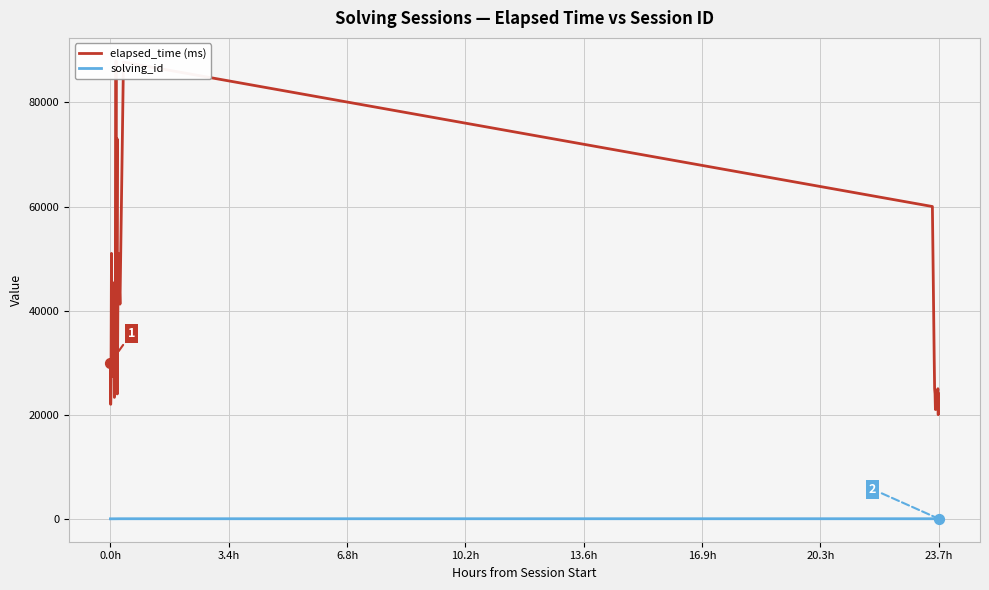

Which series has the widest spread of Y values?

elapsed_time (ms)